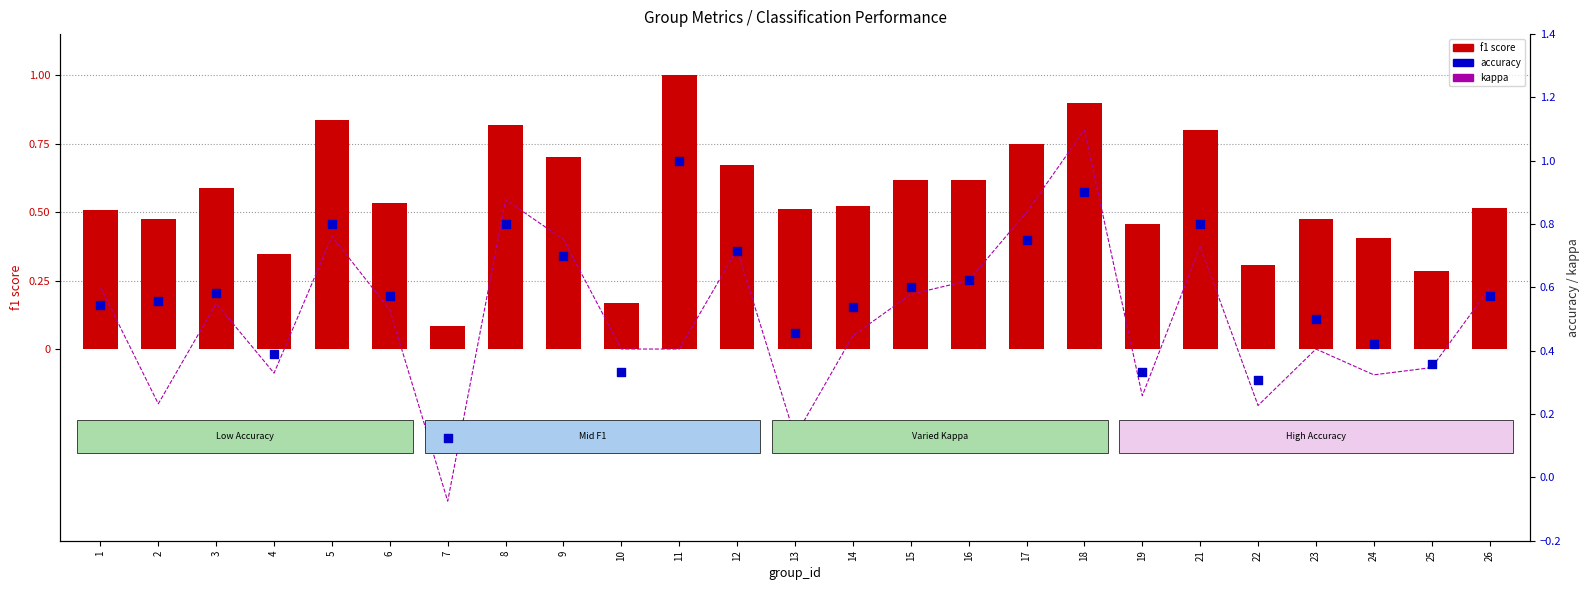

Which series has the largest total across all categories?

accuracy